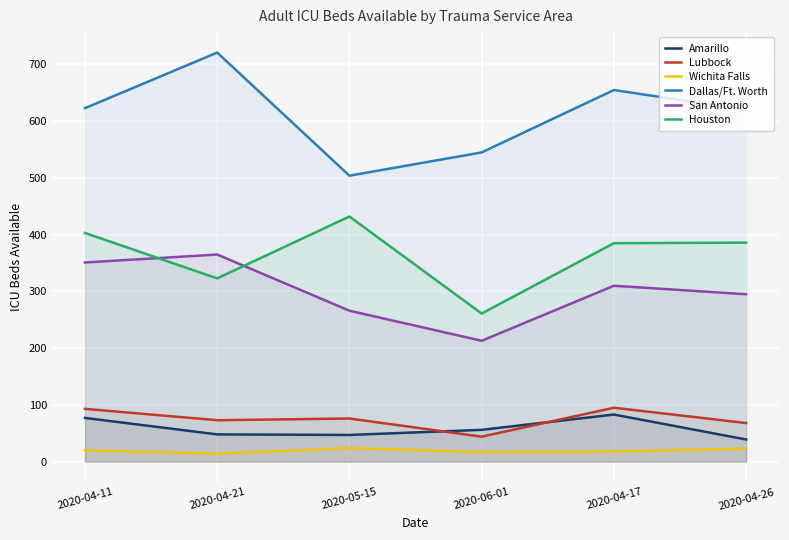

Reading left to right, transcribe all the data shown in this chart.

Amarillo: 2020-04-11=77	2020-04-21=48	2020-05-15=47	2020-06-01=56	2020-04-17=83	2020-04-26=39
Lubbock: 2020-04-11=93	2020-04-21=73	2020-05-15=76	2020-06-01=44	2020-04-17=95	2020-04-26=68
Wichita Falls: 2020-04-11=20	2020-04-21=14	2020-05-15=24	2020-06-01=17	2020-04-17=18	2020-04-26=23
Dallas/Ft. Worth: 2020-04-11=623	2020-04-21=721	2020-05-15=504	2020-06-01=545	2020-04-17=655	2020-04-26=620
San Antonio: 2020-04-11=351	2020-04-21=365	2020-05-15=266	2020-06-01=213	2020-04-17=310	2020-04-26=295
Houston: 2020-04-11=403	2020-04-21=323	2020-05-15=432	2020-06-01=261	2020-04-17=385	2020-04-26=386